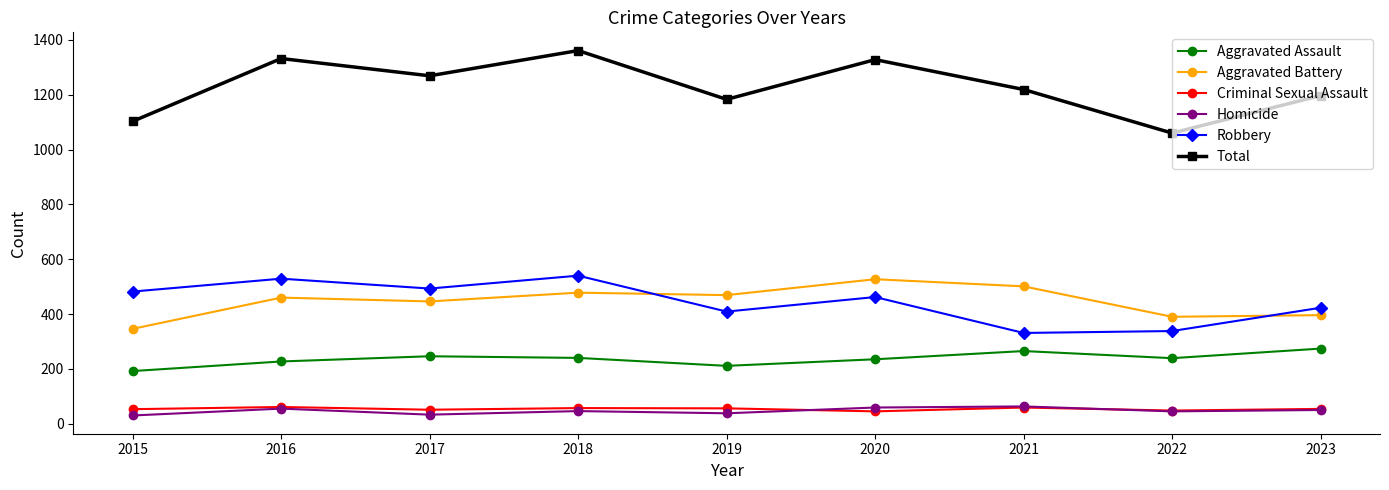

True or false: Aggravated Battery has more than 0 interior local peaks.

True